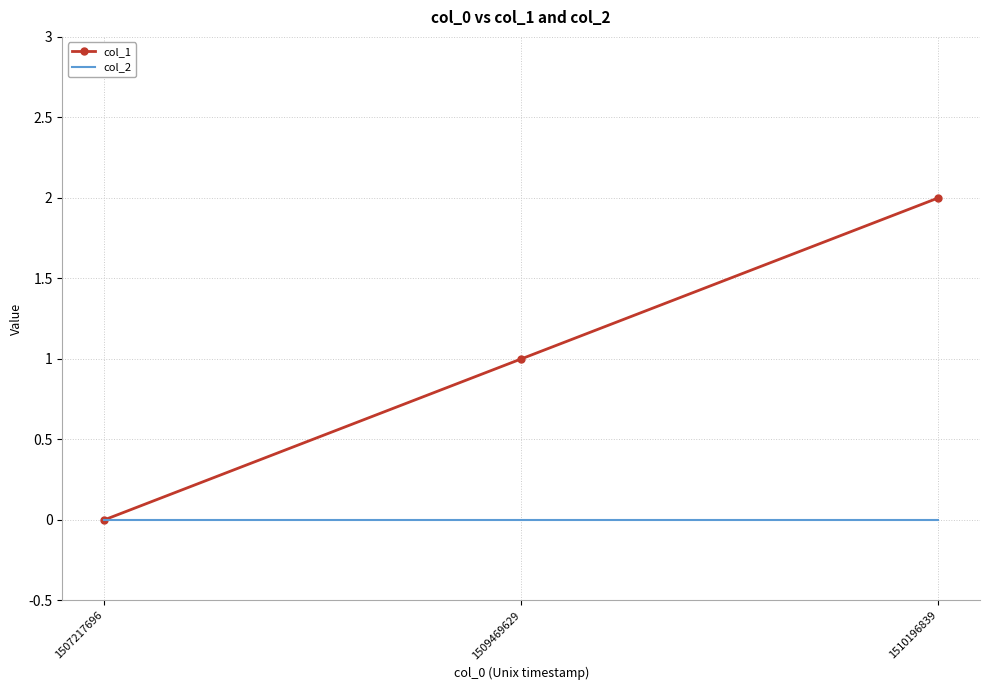

What is the difference between the col_1 values at 1510196839 and 1507217696?

2